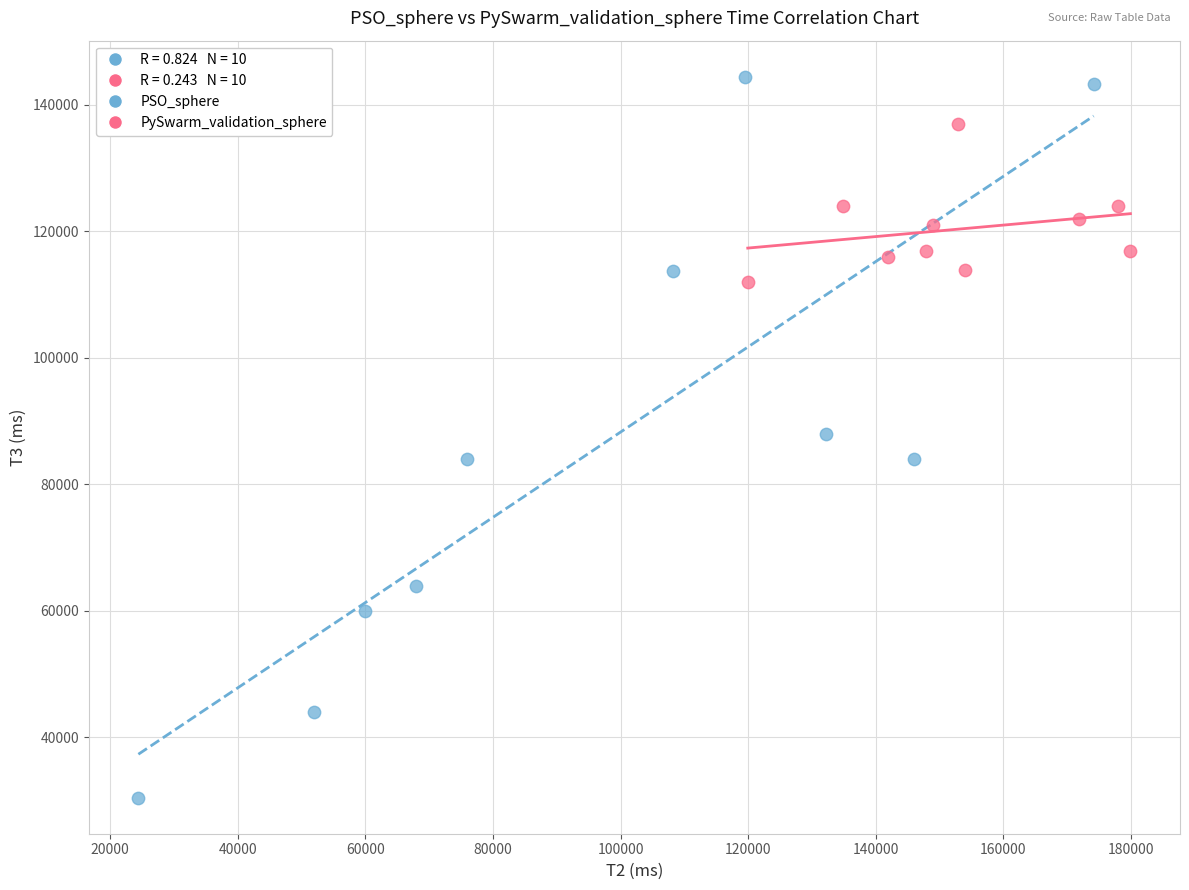

Which series has the largest Y range (max minus min)?

PSO_sphere